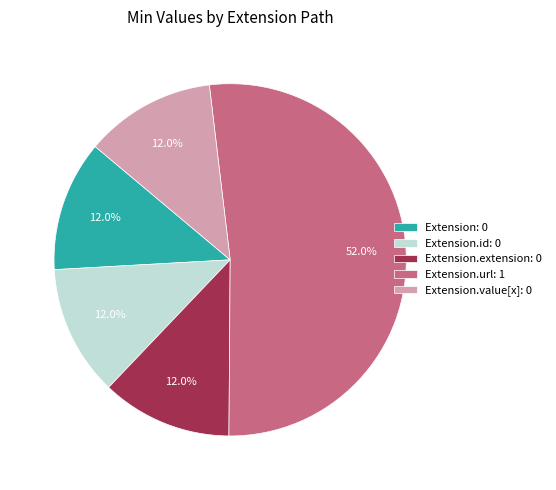

How much of the chart is everything except Extension.id: 0?

88.0%